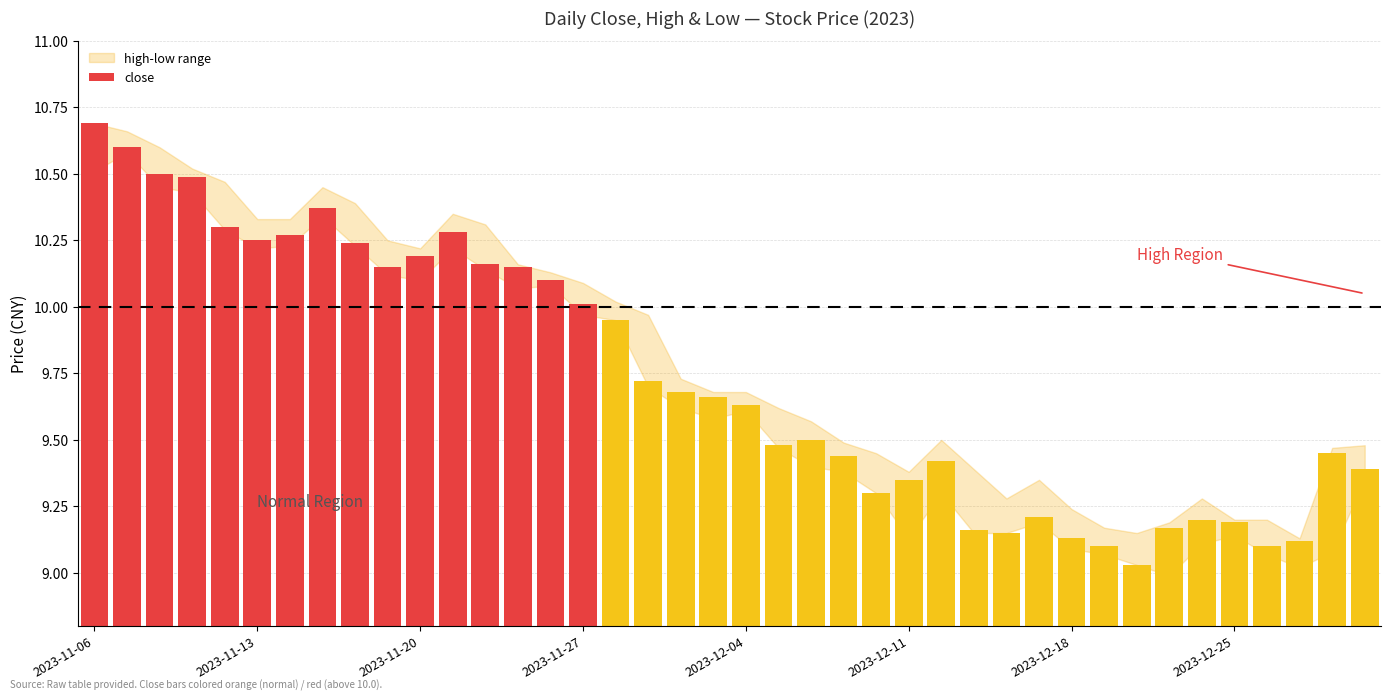

What is the greatest value displayed?

10.7